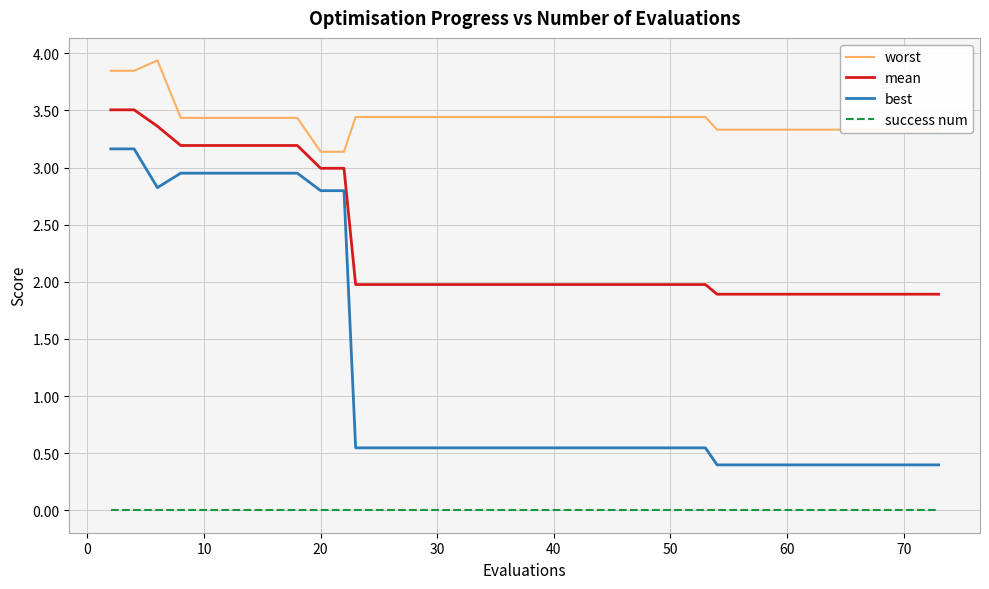

What is the sum of all best values?

46.5